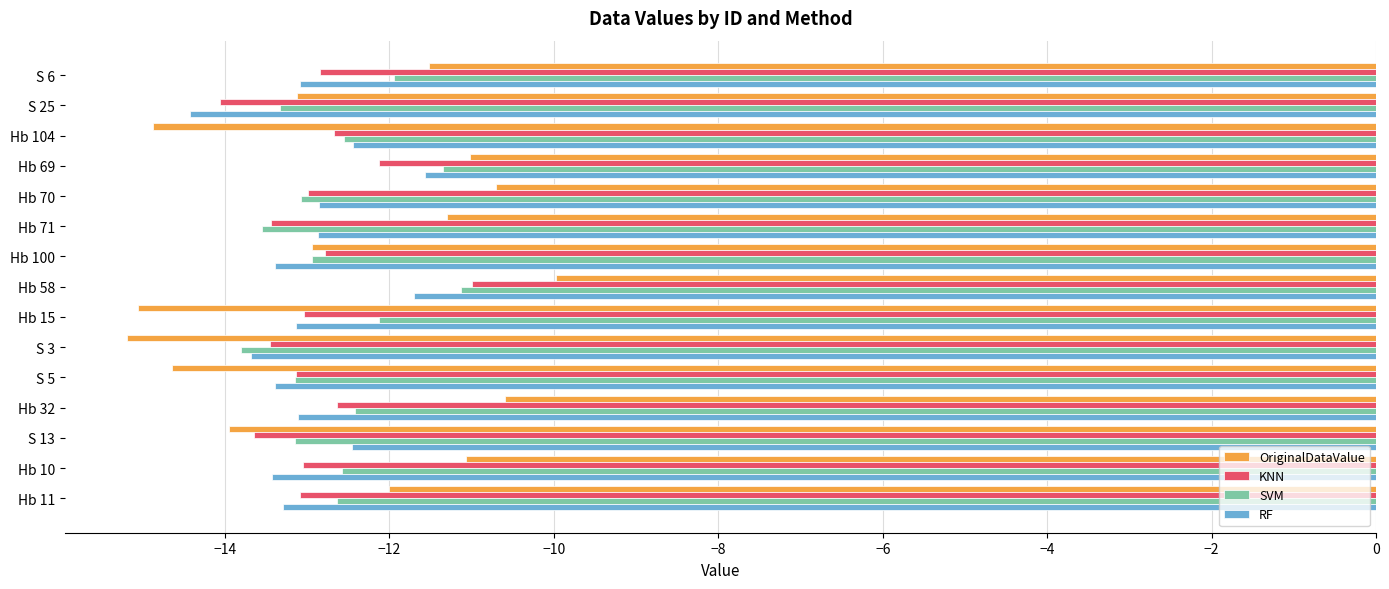

Which series has the widest spread of values?

OriginalDataValue